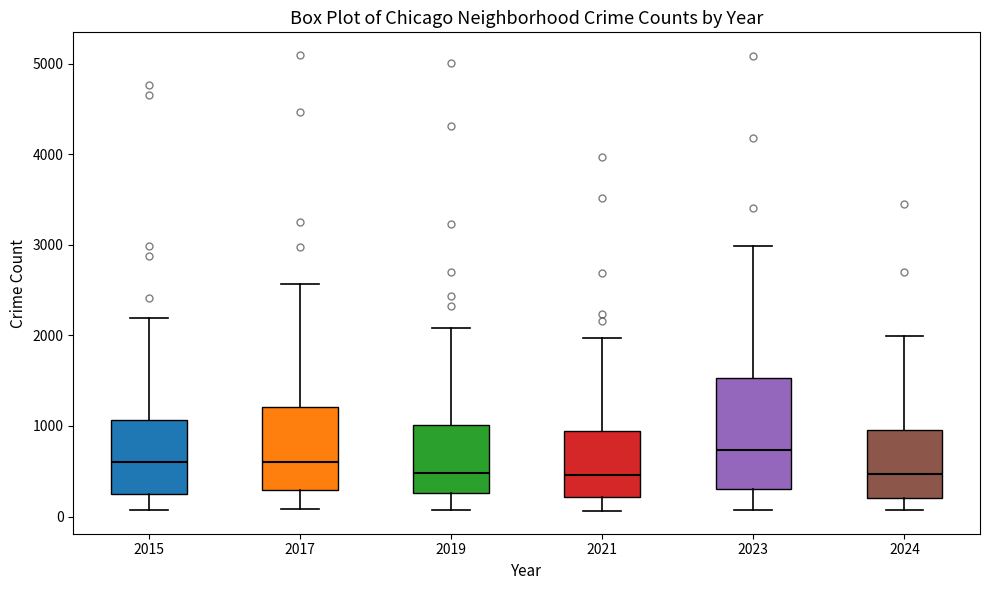

Reading left to right, read every box against the y-axis: the position of its median line, the range the box covers, and the ends of its whiskers. The values are not printed on the chart, so give them approximately, as read against the axis.

2015: median 600, box 300 to 1100, whiskers 100 to 2200
2017: median 600, box 300 to 1200, whiskers 100 to 2600
2019: median 500, box 300 to 1000, whiskers 100 to 2100
2021: median 500, box 200 to 900, whiskers 100 to 2000
2023: median 700, box 300 to 1500, whiskers 100 to 3000
2024: median 500, box 200 to 1000, whiskers 100 to 2000